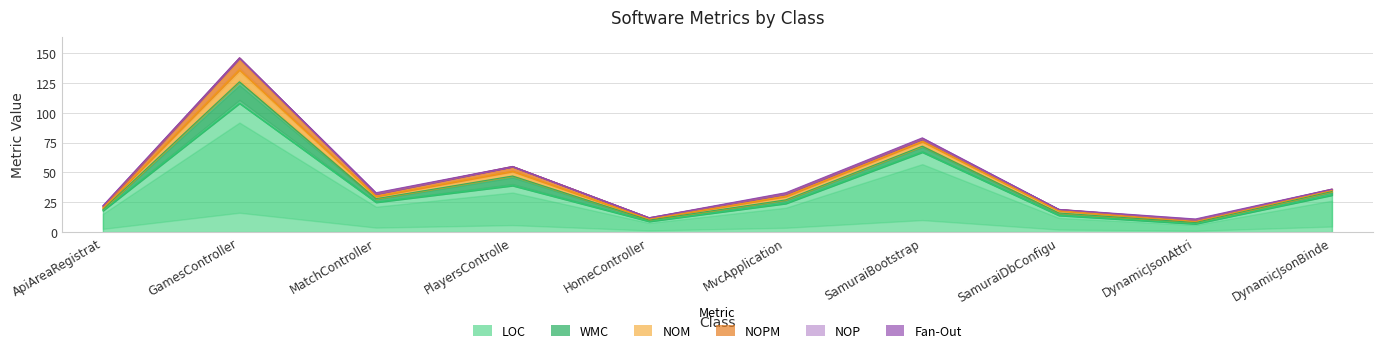

What is the spread (max minus min) of values at HomeController?

9